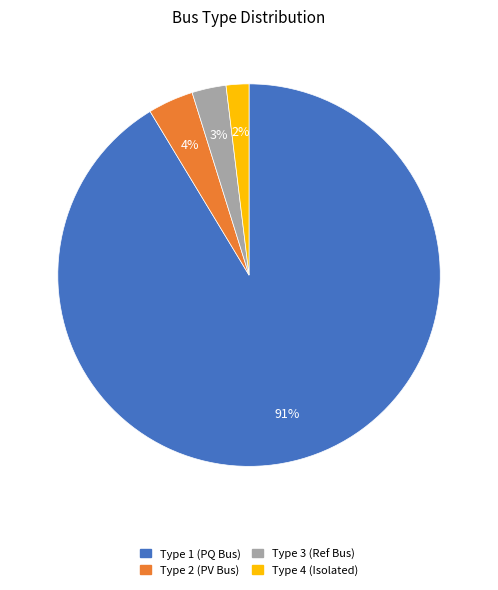

To the nearest percent, what is the average slice percentage?

25%